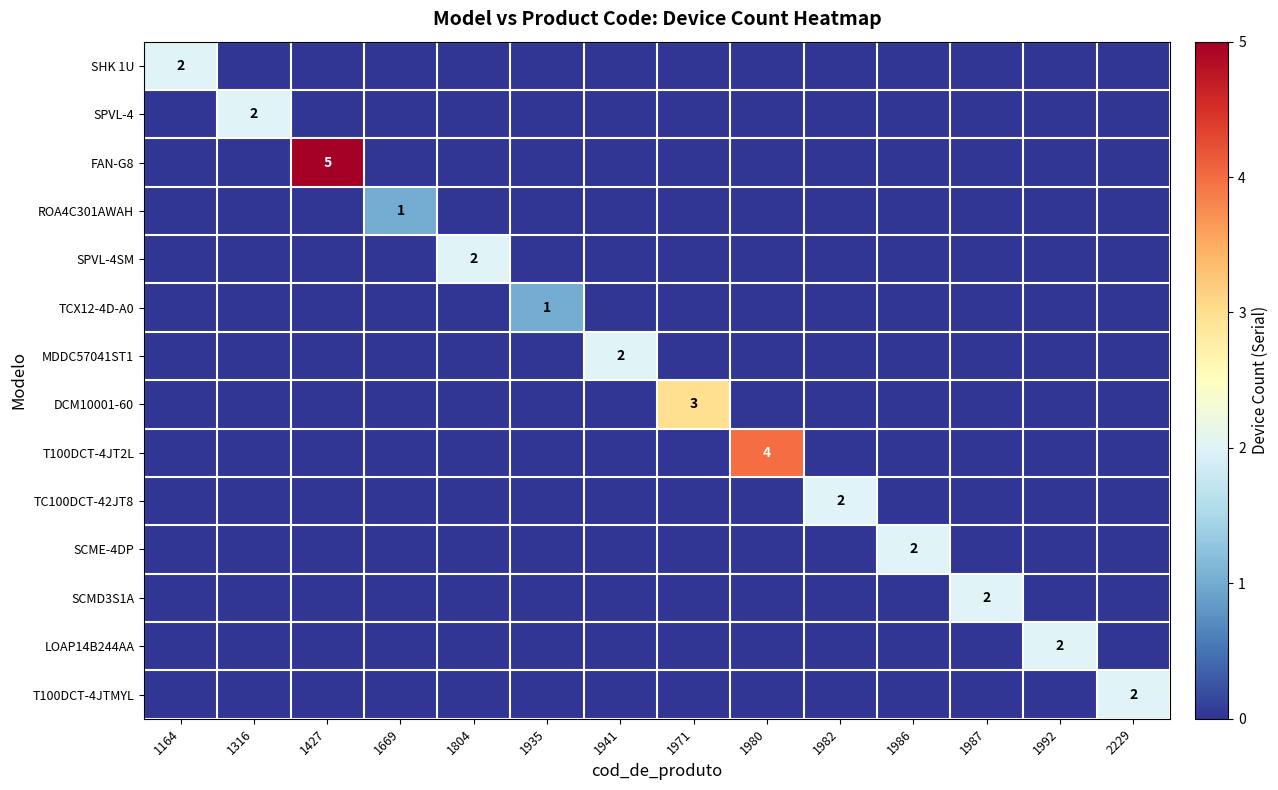

The SPVL-4 series shows 2 at 1316. True or false?

True